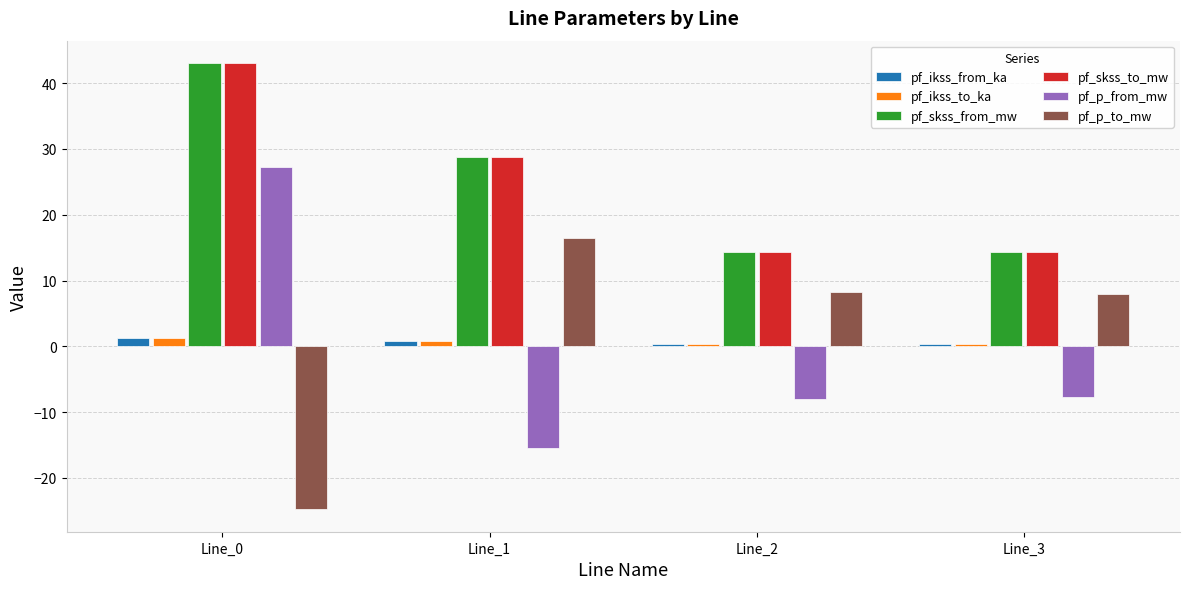

What is the average value of the pf_skss_from_mw series?

25.1